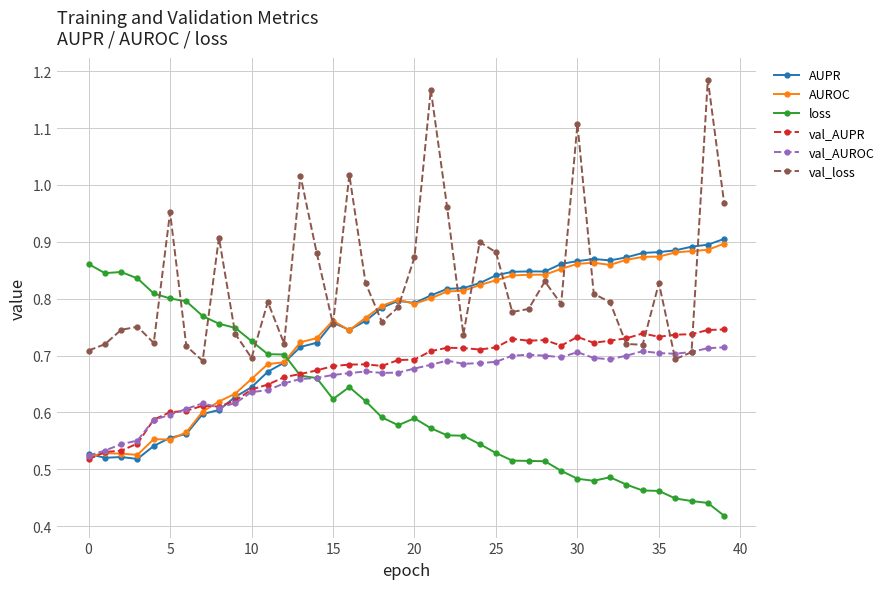

Count the val_AUPR values in the range 0 to 1.

40